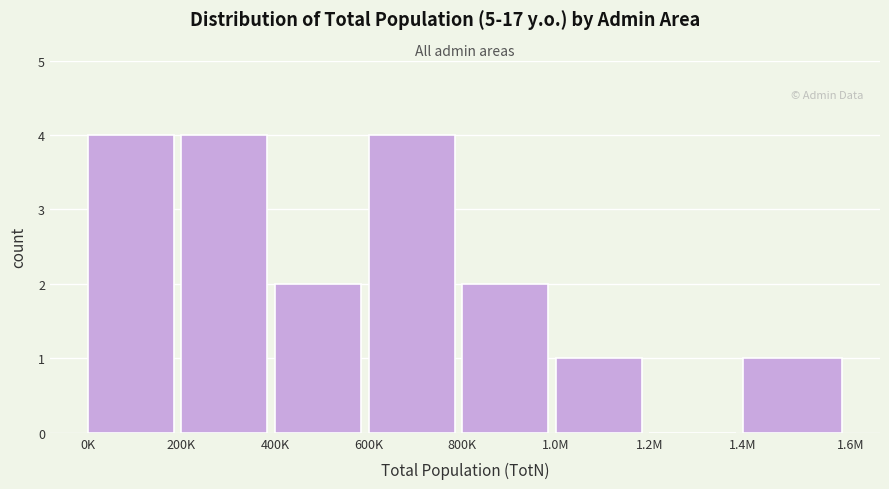

Reading left to right, transcribe all the data shown in this chart.

0K=4	200K=4	400K=2	600K=4	800K=2	1.0M=1	1.2M=0	1.4M=1